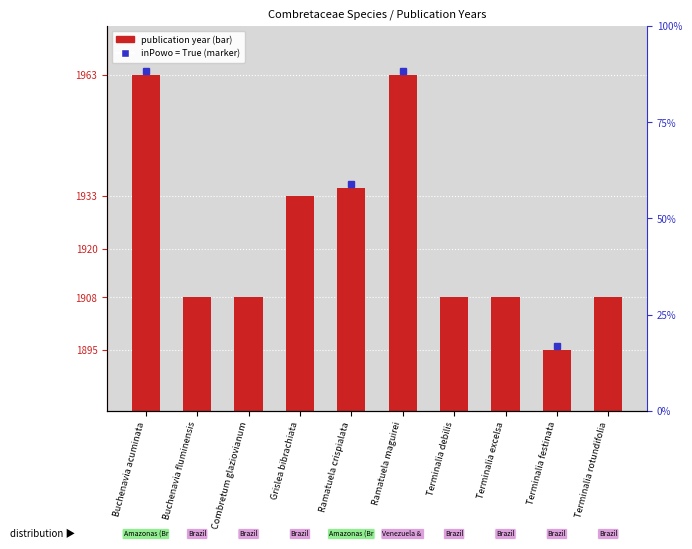

What is the maximum value shown in the chart?

1963